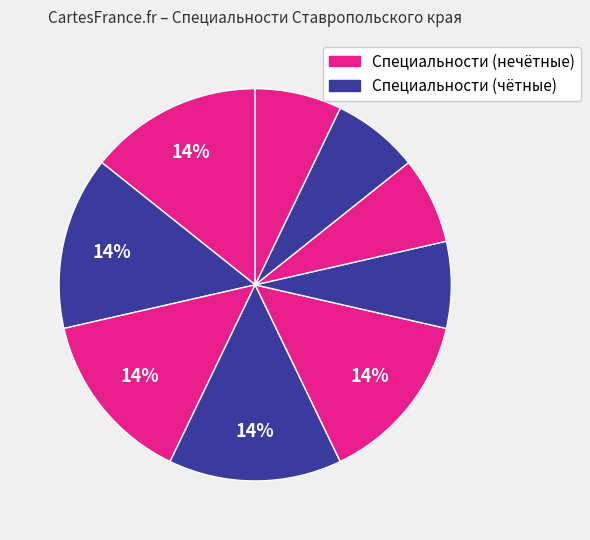

Count the number of slices in the pie.

9